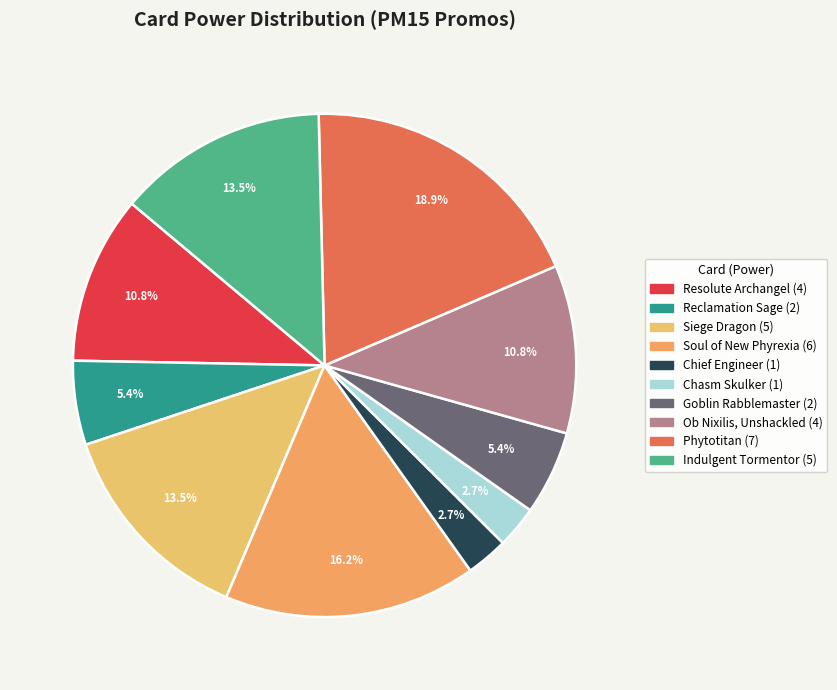

How many slices are in this pie chart?

10